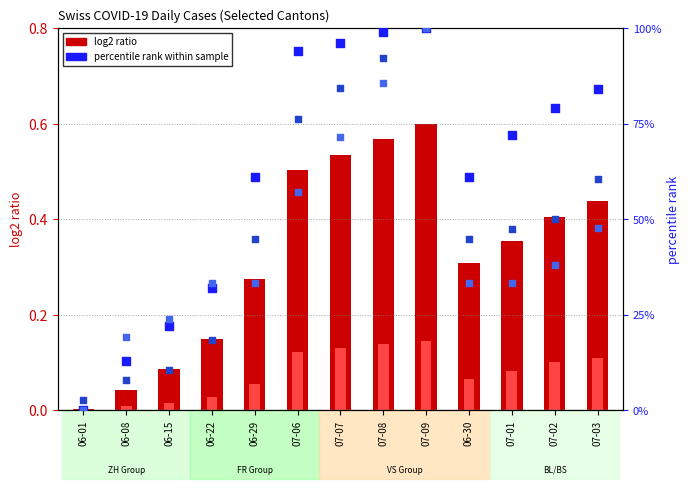

What is the total value across all series at 06-01?

2.6